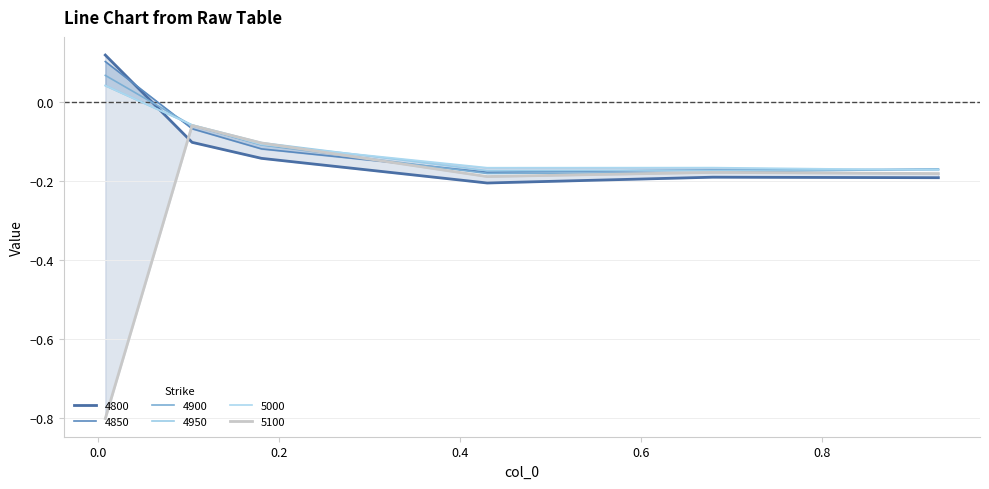

What is the difference between the second highest and second lowest values in the 4800 series?

0.1